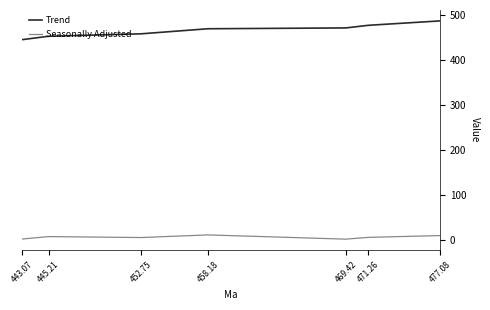

Rank the series by their maximum value, from lowest to highest.

Seasonally Adjusted, Trend